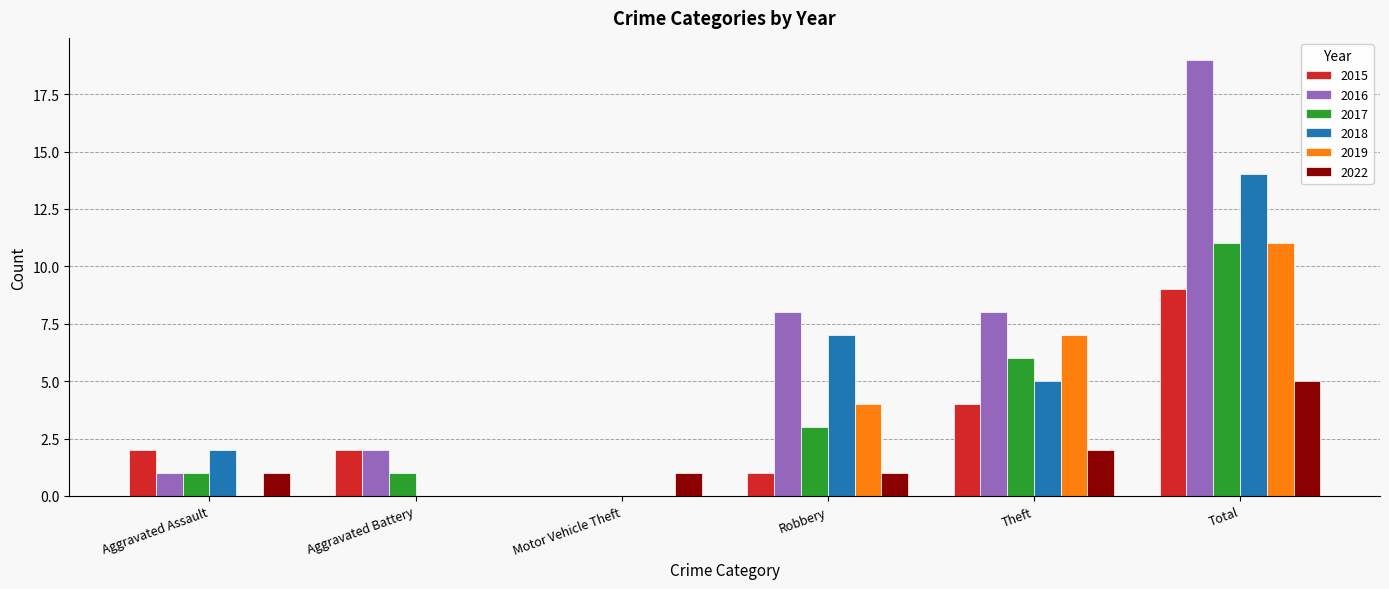

Reading left to right, extract all data points from this chart.

2015: 2	2	0	1	4	9
2016: 1	2	0	8	8	19
2017: 1	1	0	3	6	11
2018: 2	0	0	7	5	14
2019: 0	0	0	4	7	11
2022: 1	0	1	1	2	5